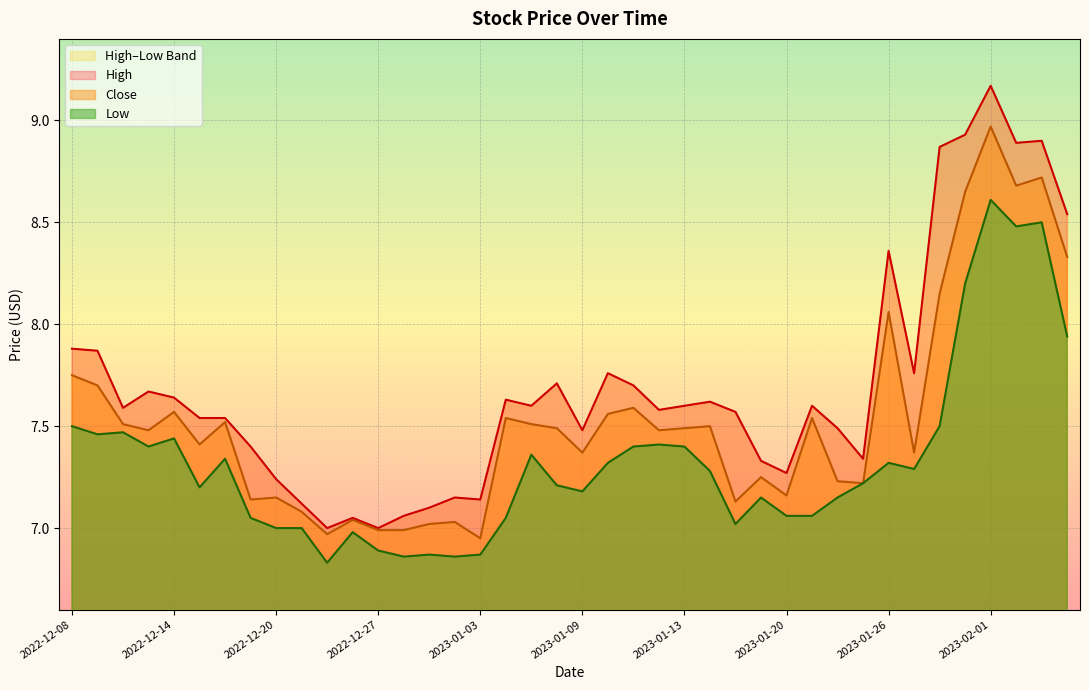

What is the sum of the Low values at 2023-01-25 and 2023-01-11?

14.6